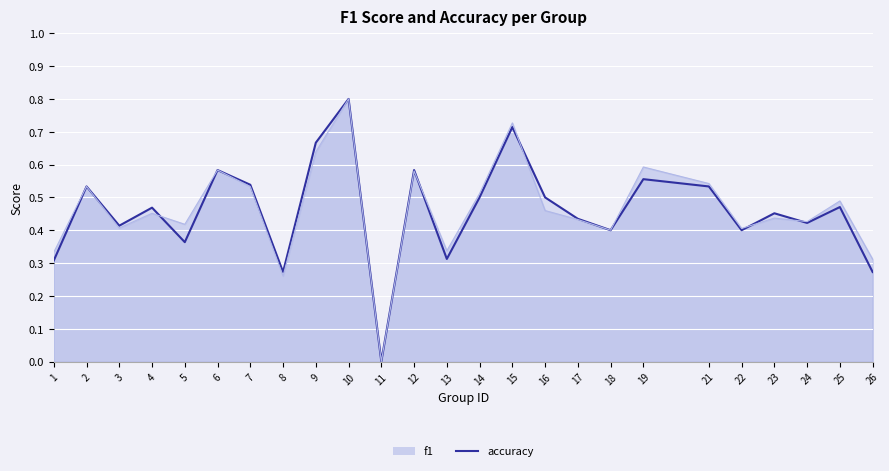

List the labels in order of value, smallest first.

11, 8, 26, 1, 13, 5, 18, 22, 3, 24, 17, 23, 4, 25, 14, 16, 2, 21, 7, 19, 6, 12, 9, 15, 10